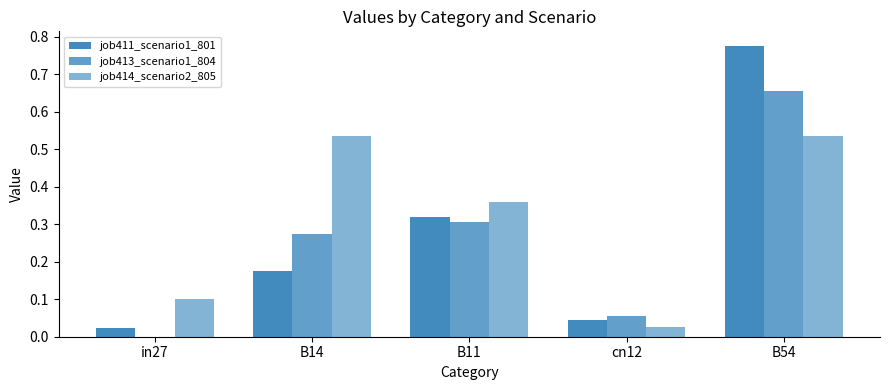

How many values in job413_scenario1_804 are above zero?

4